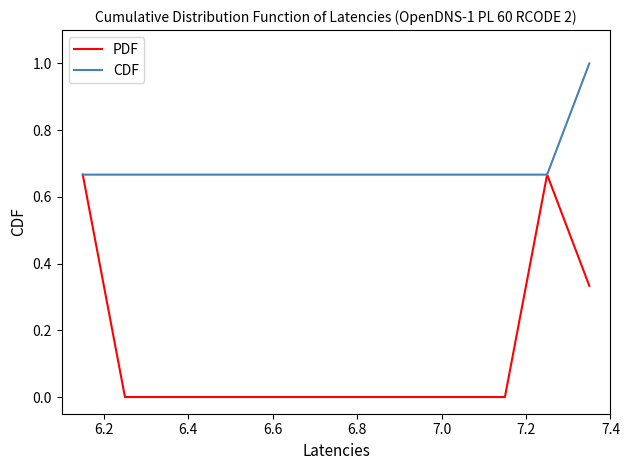

Is this an area chart (filled region under the line)?

No